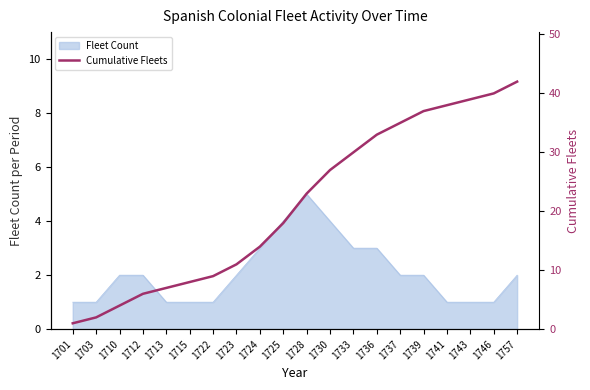

The Fleet Count series shows 1 at 1722. True or false?

True